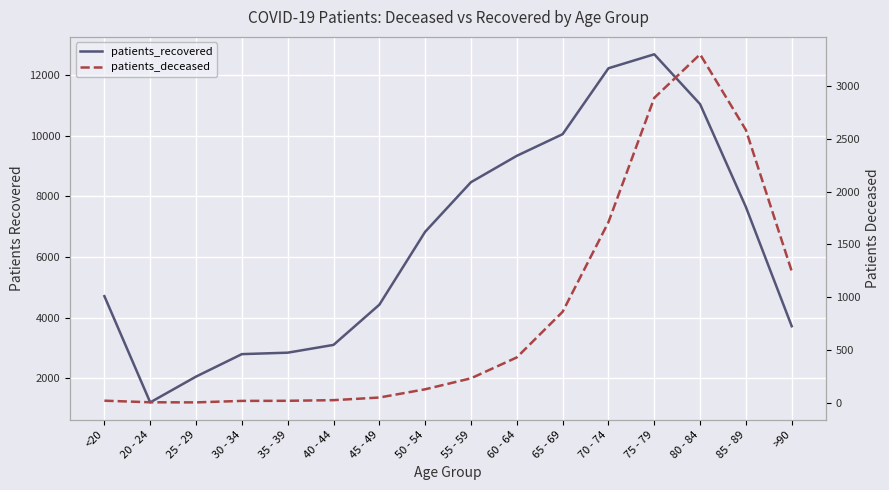

True or false: patients_deceased has more than 2 interior local peaks.

False